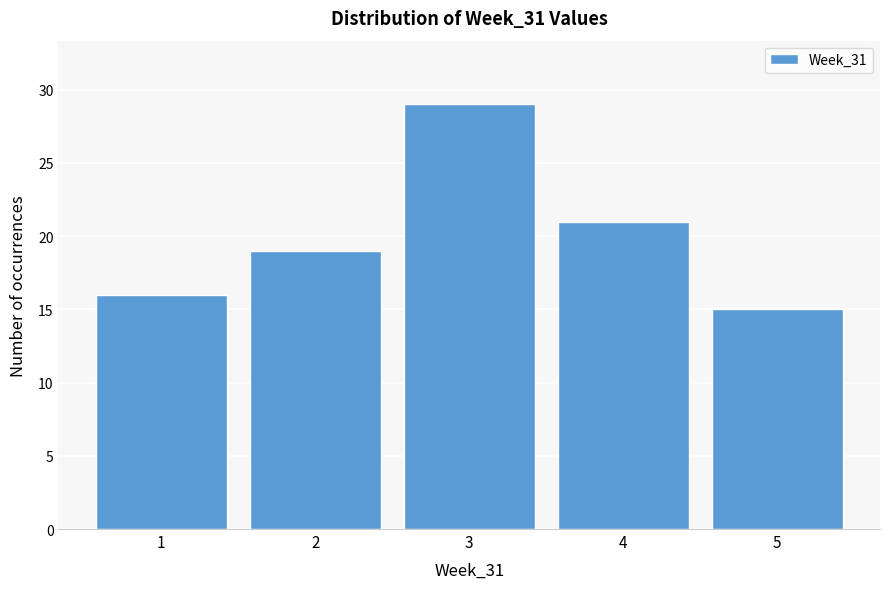

How tall is the bar that spans 1.5 to 2.5 on the x-axis? The values are not printed on the chart, so give them approximately, as read against the axis.

19